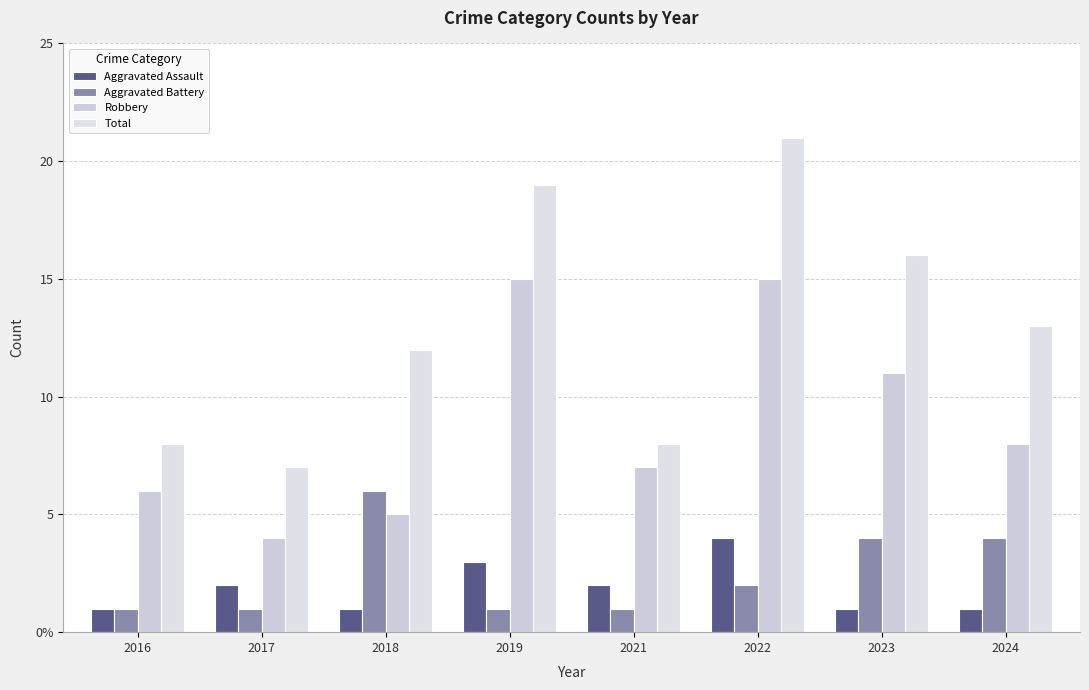

What is the value of the Aggravated Battery bar at the 5th from the left?

1